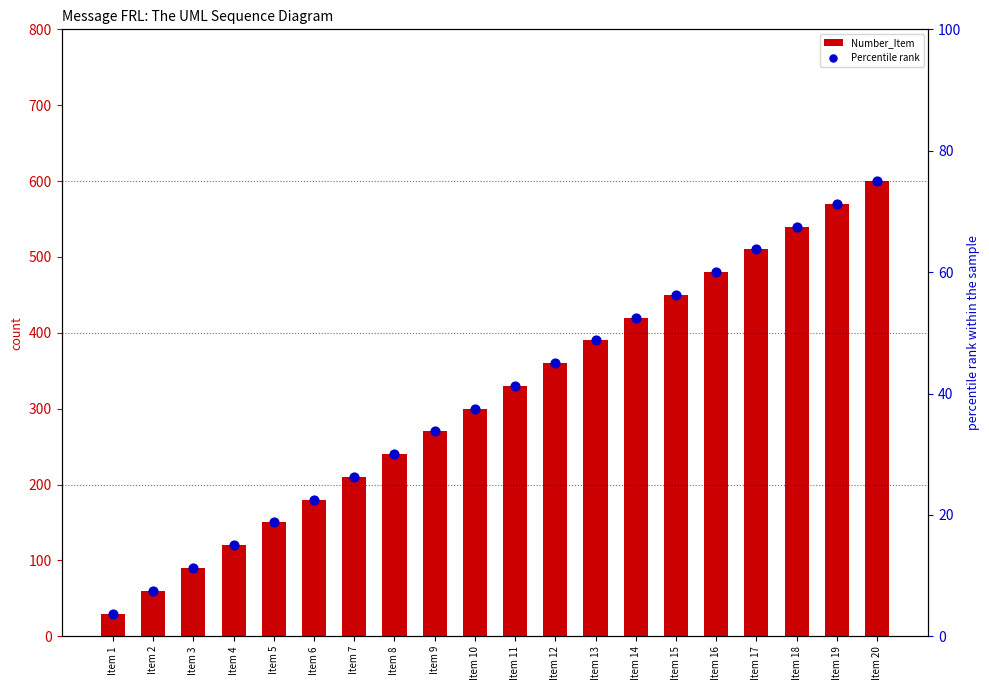

Which series has the largest total across all categories?

Number_Item